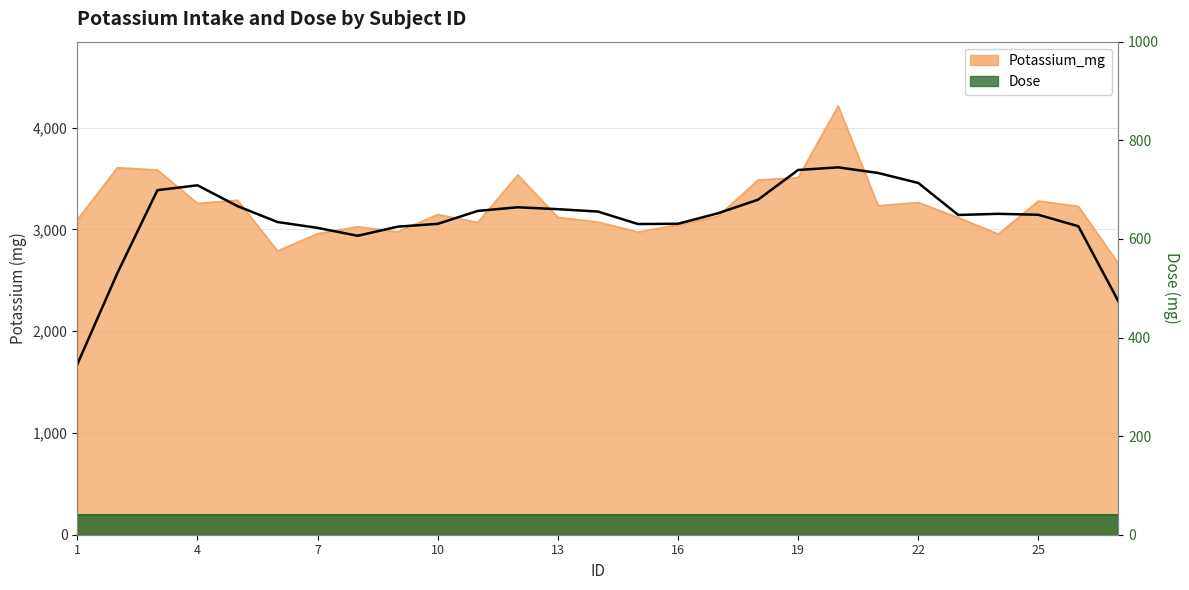

True or false: the data shows 3279.2 at 25.

True